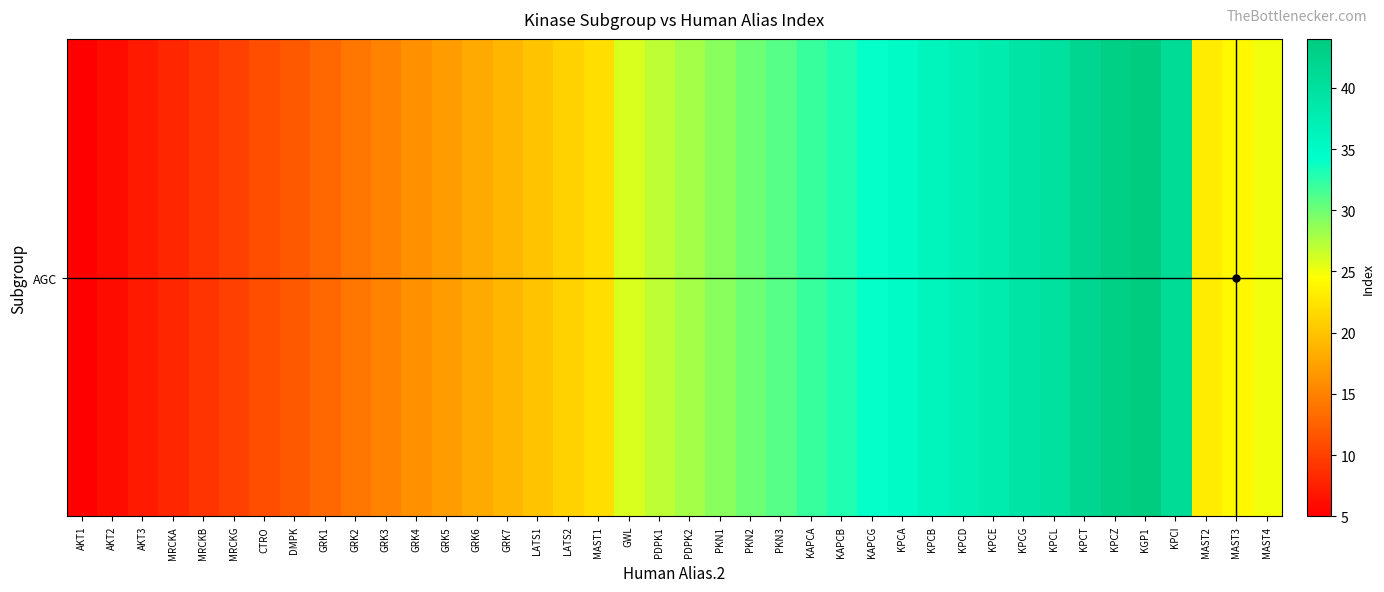

What is the average value?

24